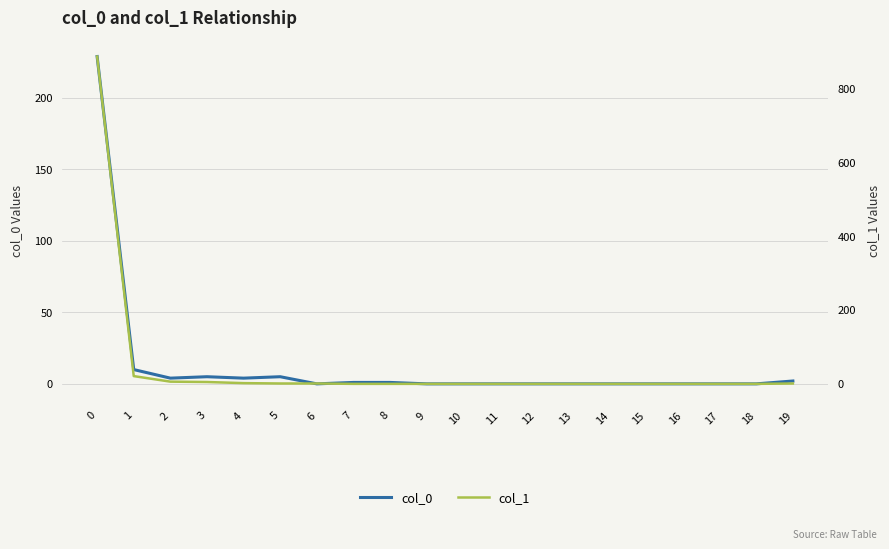

At how many categories does at least one series exceed 19?

2